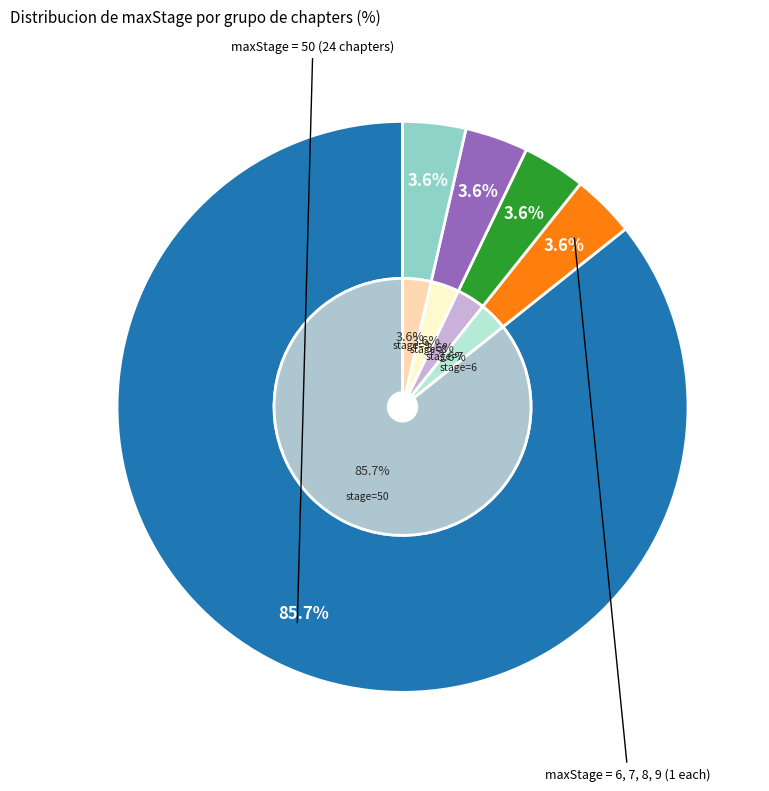

Approximately how many times larger is the value at maxStage_6 compared to maxStage_9?

1.0